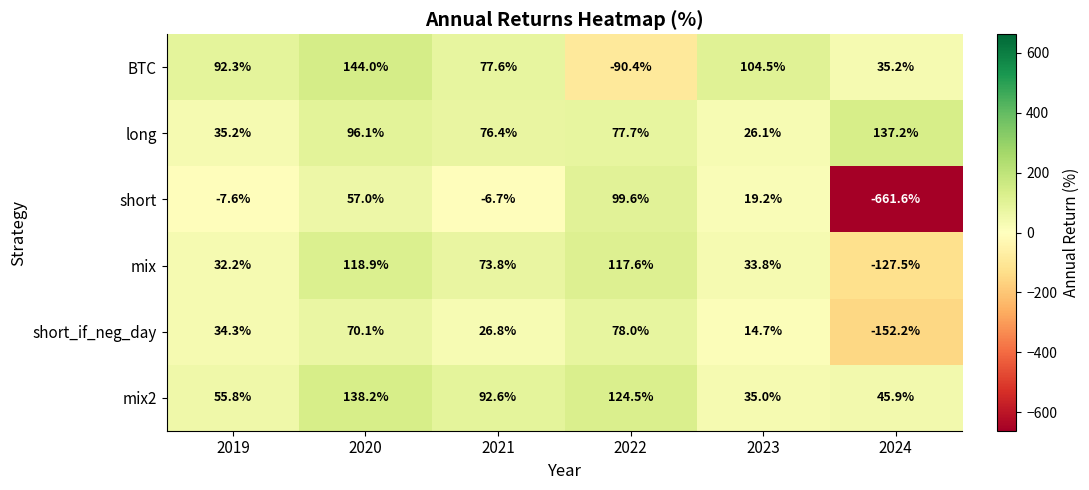

Rank the categories by short_if_neg_day value from highest to lowest.

2022, 2020, 2019, 2021, 2023, 2024